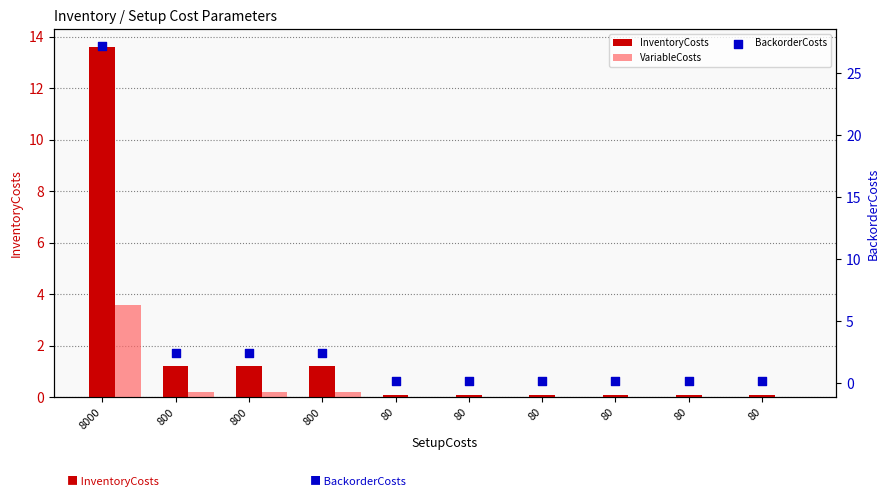

At how many categories does at least one series exceed 26?

1